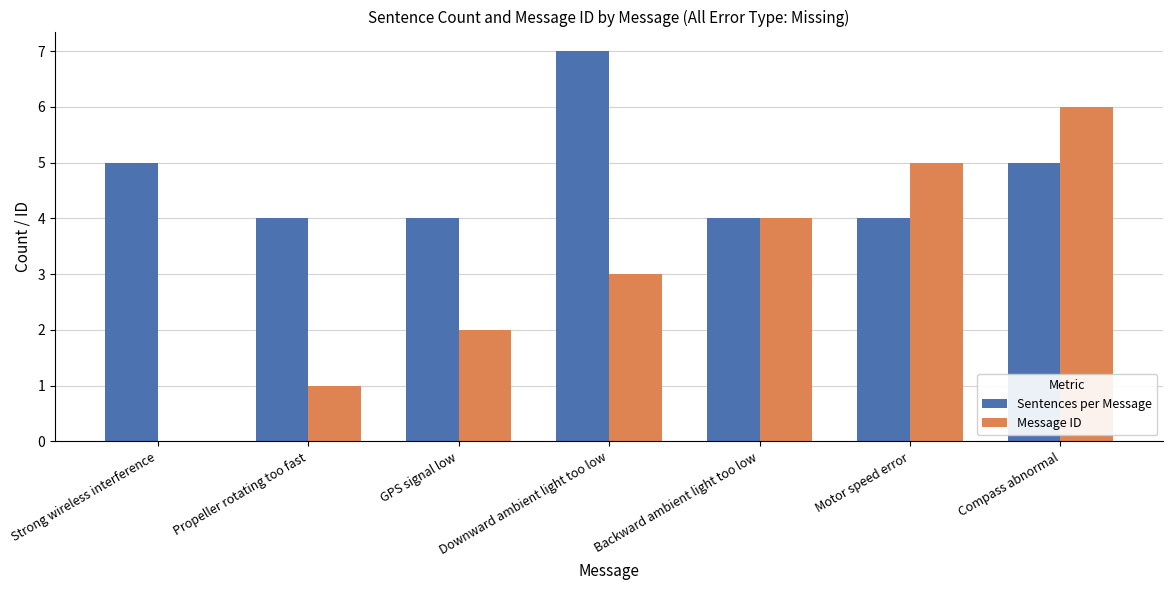

How many Message ID values are between 1 and 5?

5